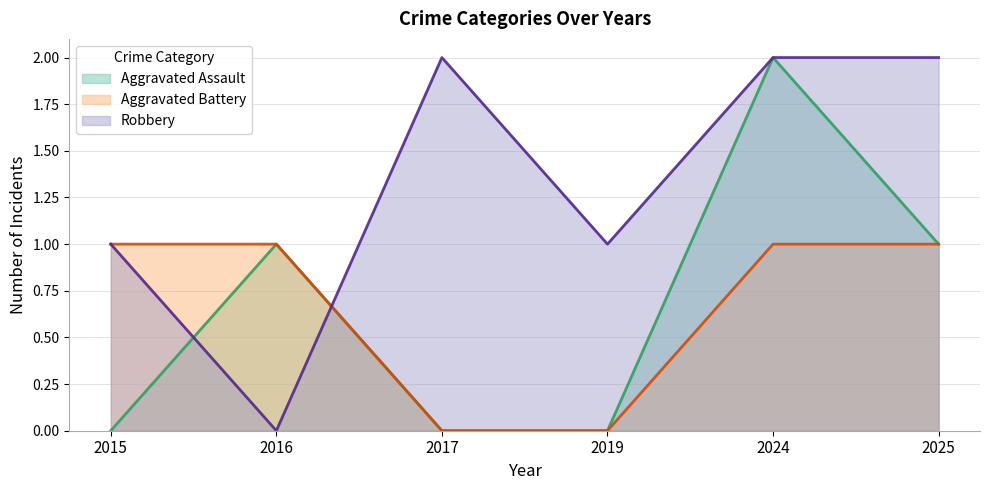

Count the Aggravated Assault values in the range 0 to 1.

5